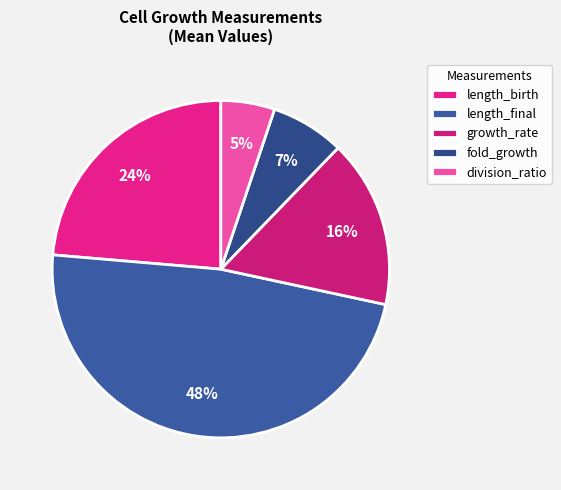

Combined, do length_final and length_birth account for over 50%?

Yes